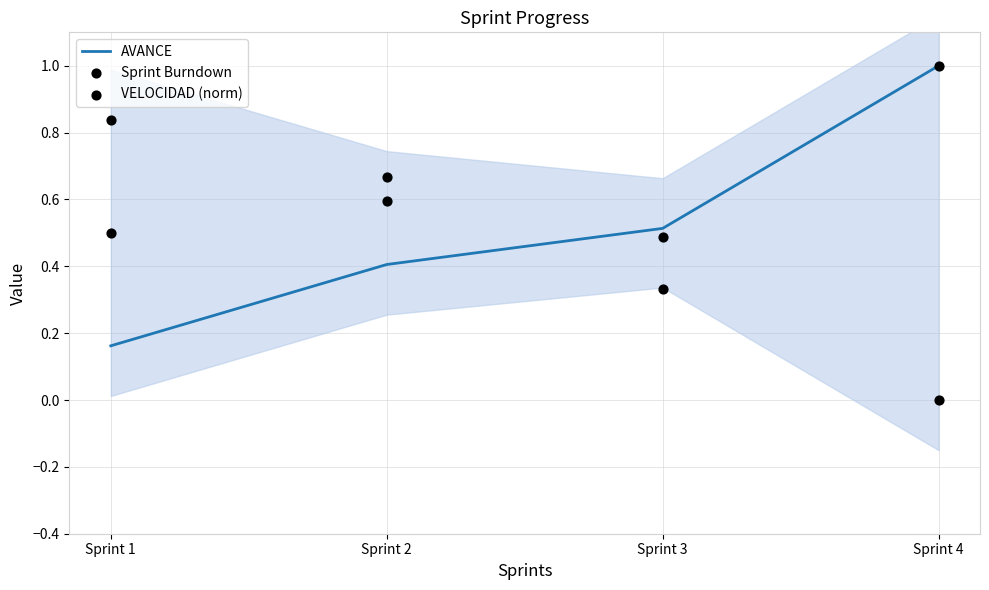

Is the value of Sprint Burndown at Sprint 3 greater than the value of VELOCIDAD (norm) at Sprint 2?

No